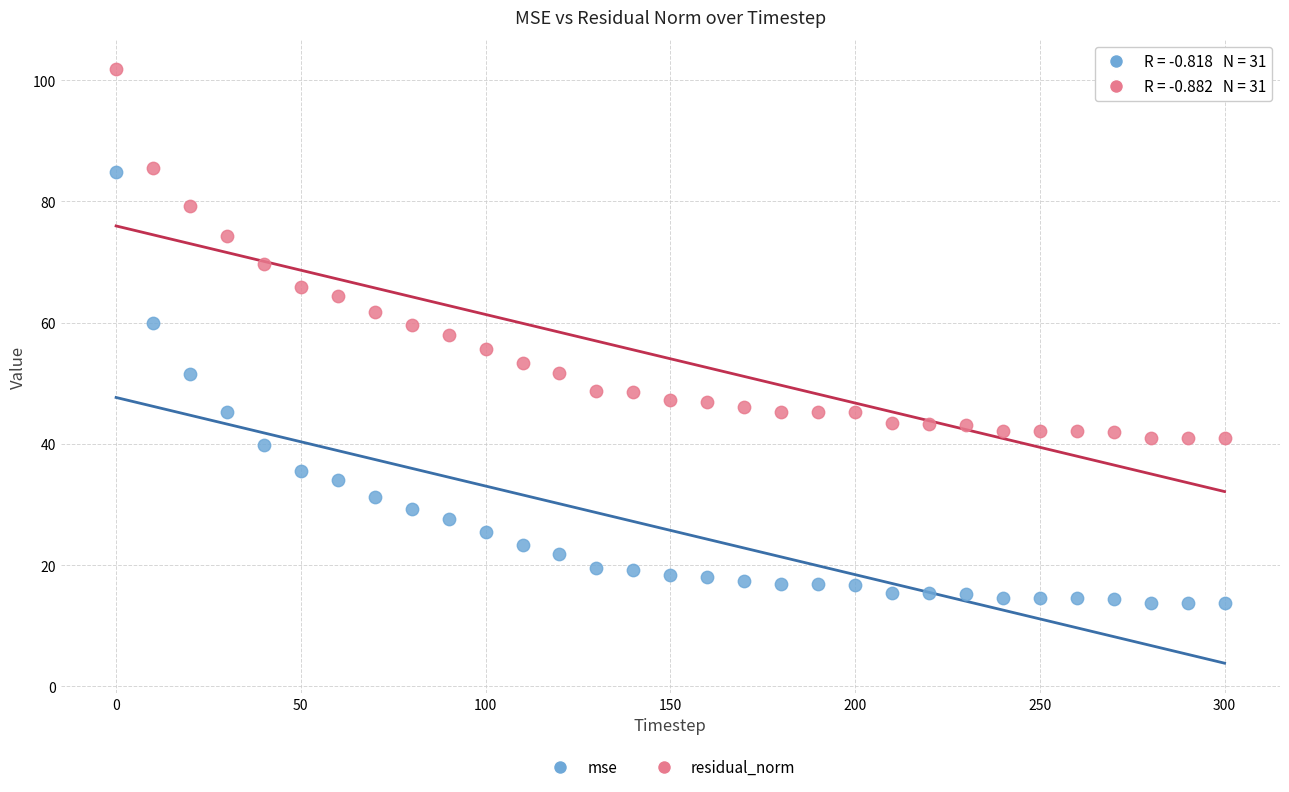

Which series reaches the minimum Y coordinate?

mse